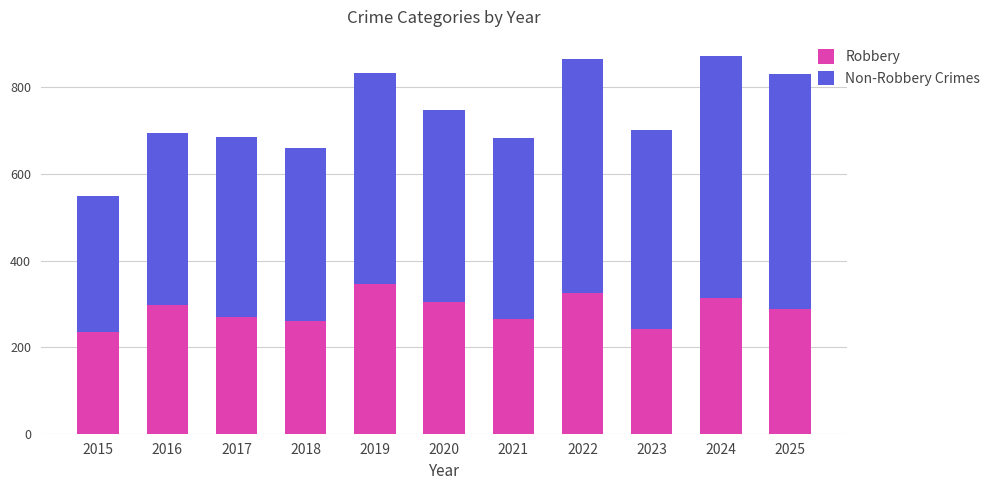

What is the sum of all Robbery values?

3145